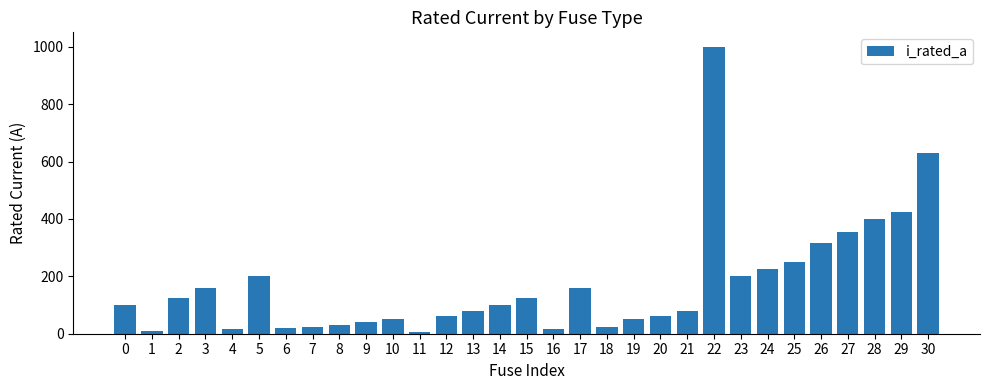

What is the value of the 21st bar from the left?

63.0